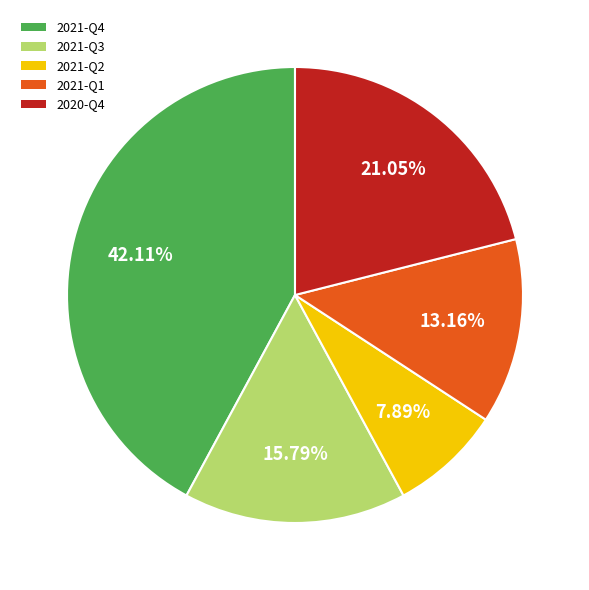

Does 2021-Q2 account for over 50% of the chart?

No